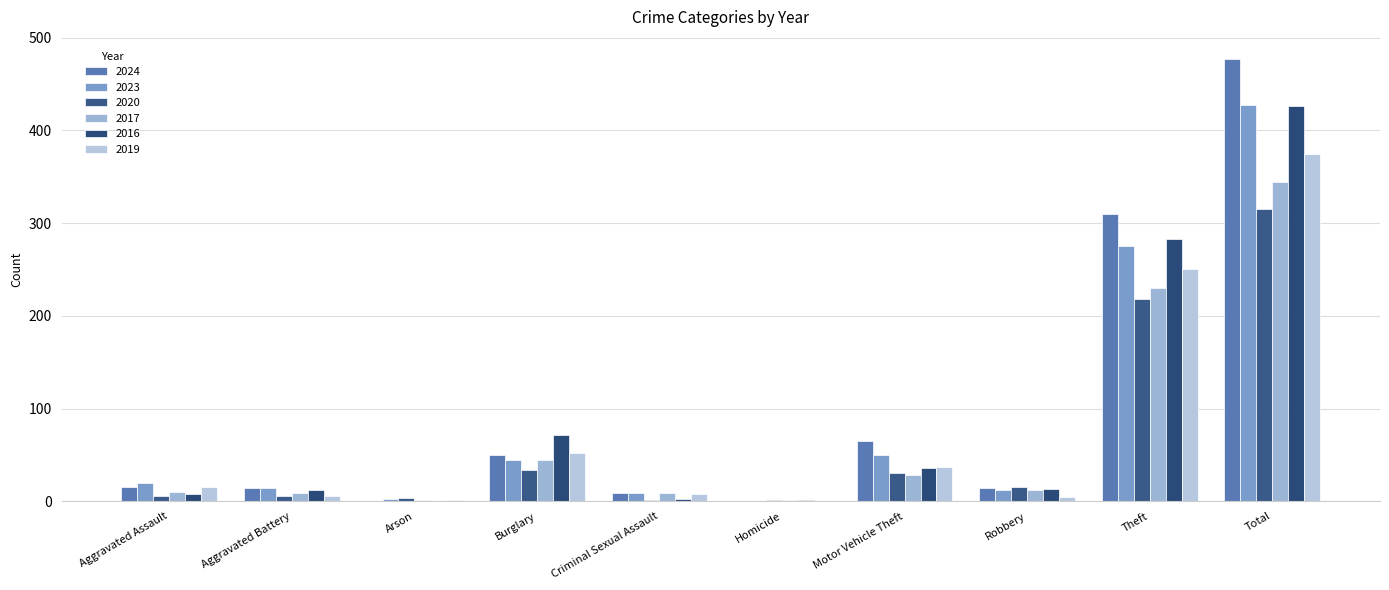

At which category is the sum across all series the highest?

Total